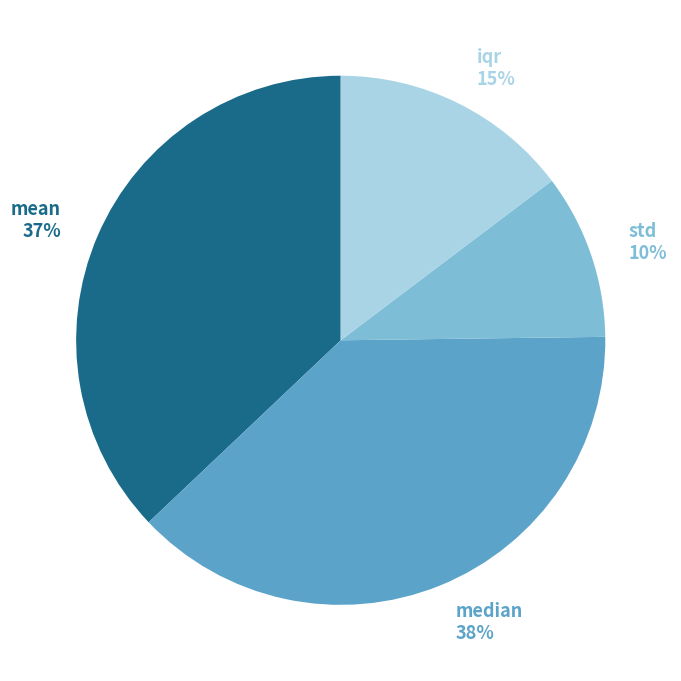

Which slice is the largest?

median